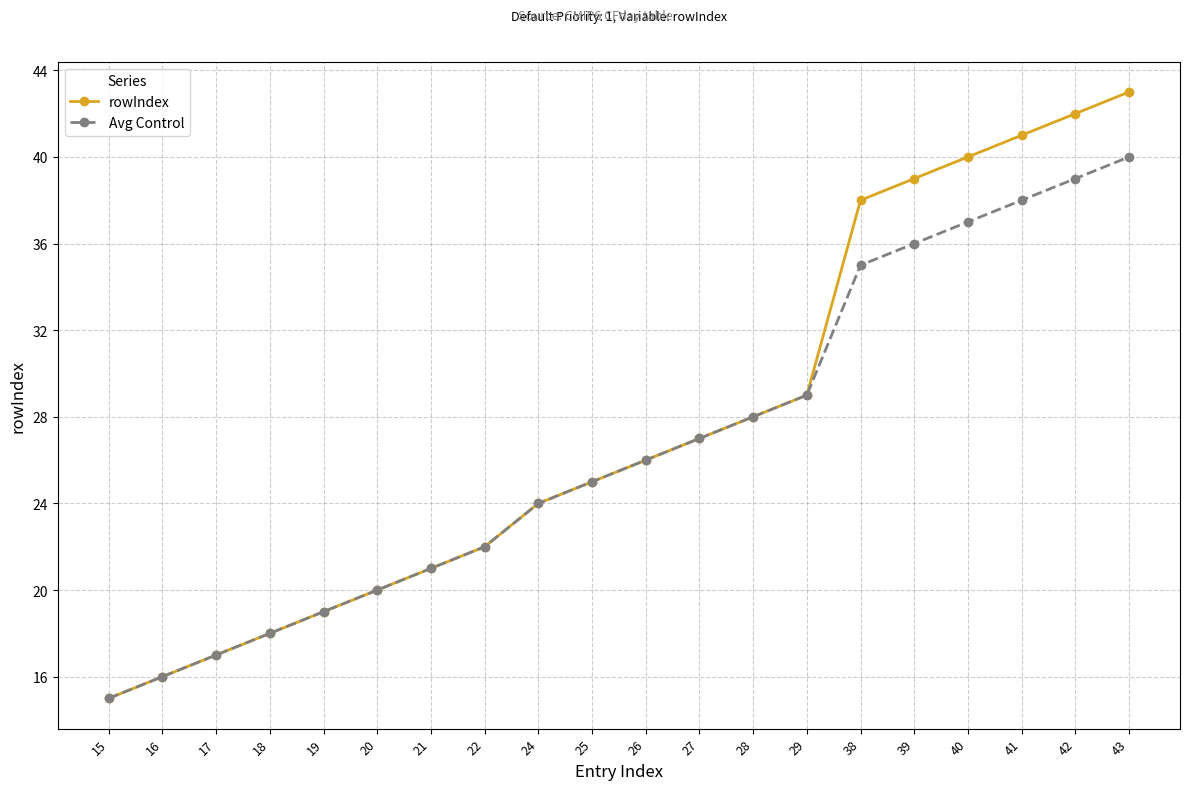

True or false: Avg Control has more than 2 points higher than both neighbors.

False